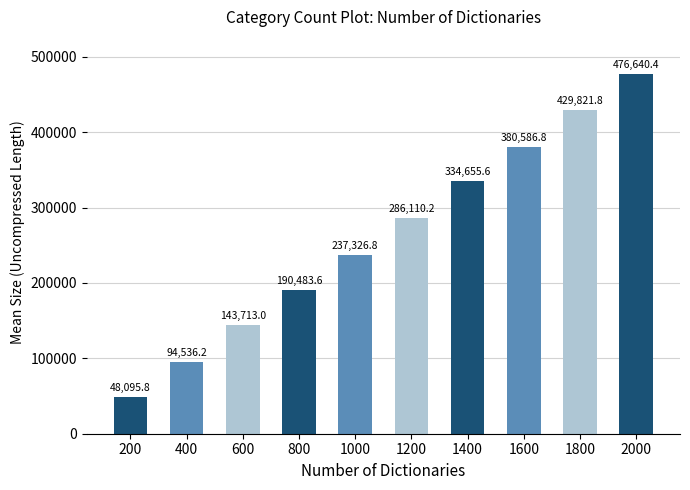

Between 600 and 400, which is larger?

600